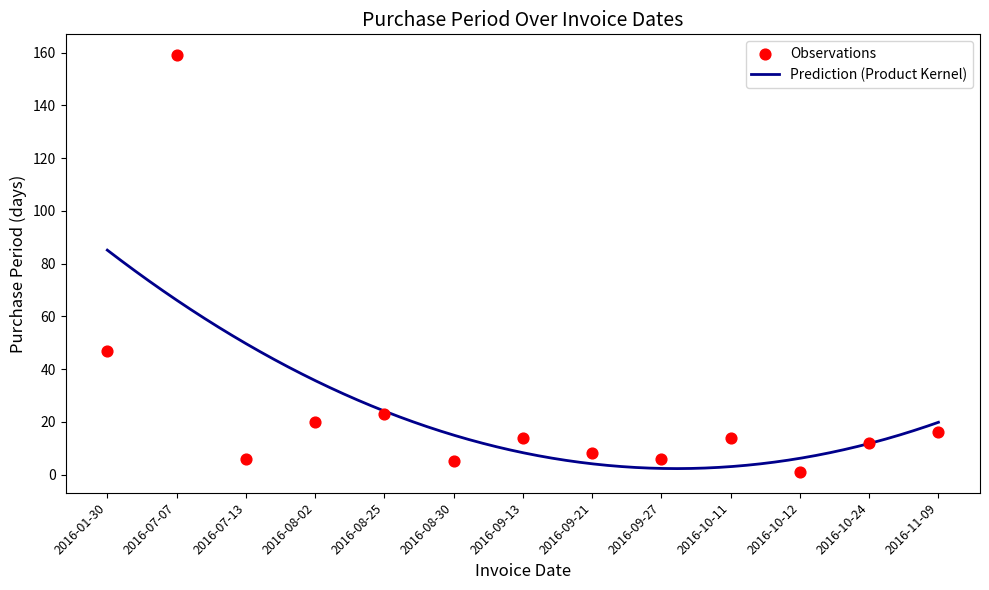

What is the change in value from 2016-07-13 to 2016-08-25?

+17